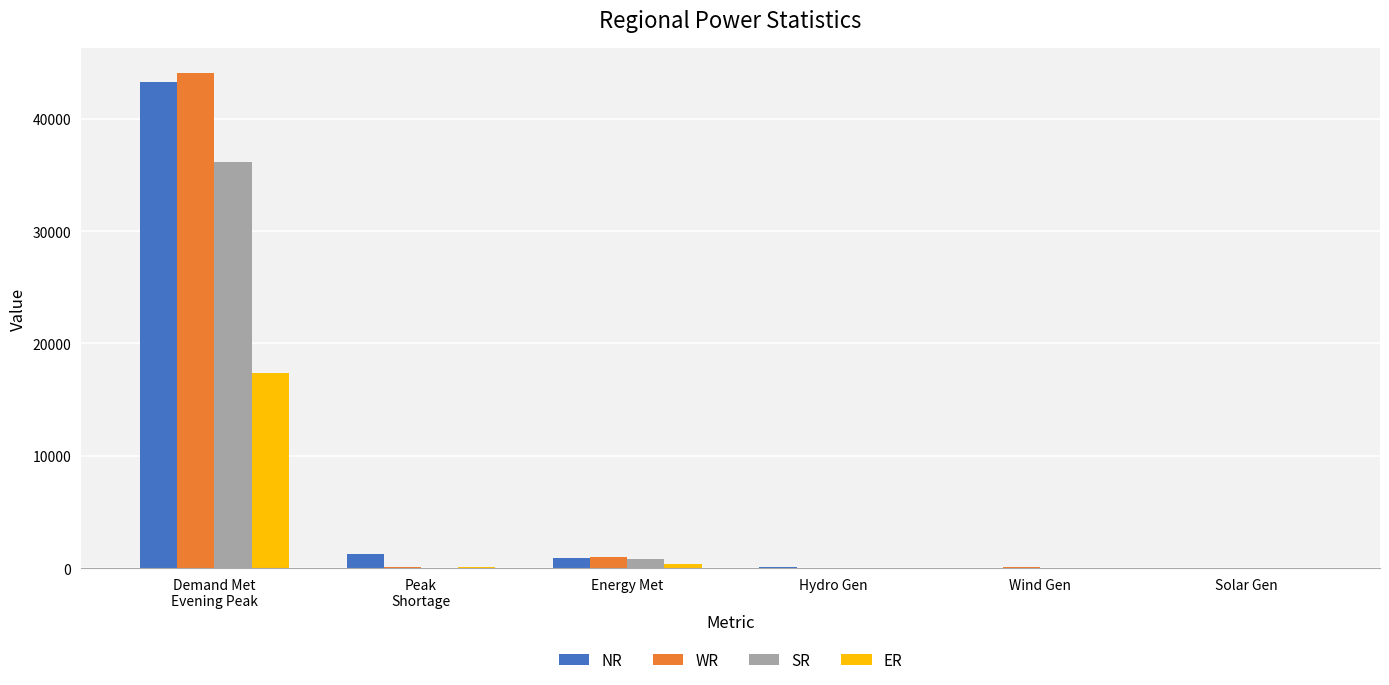

Which label corresponds to the largest value in the chart?

Demand Met
Evening Peak